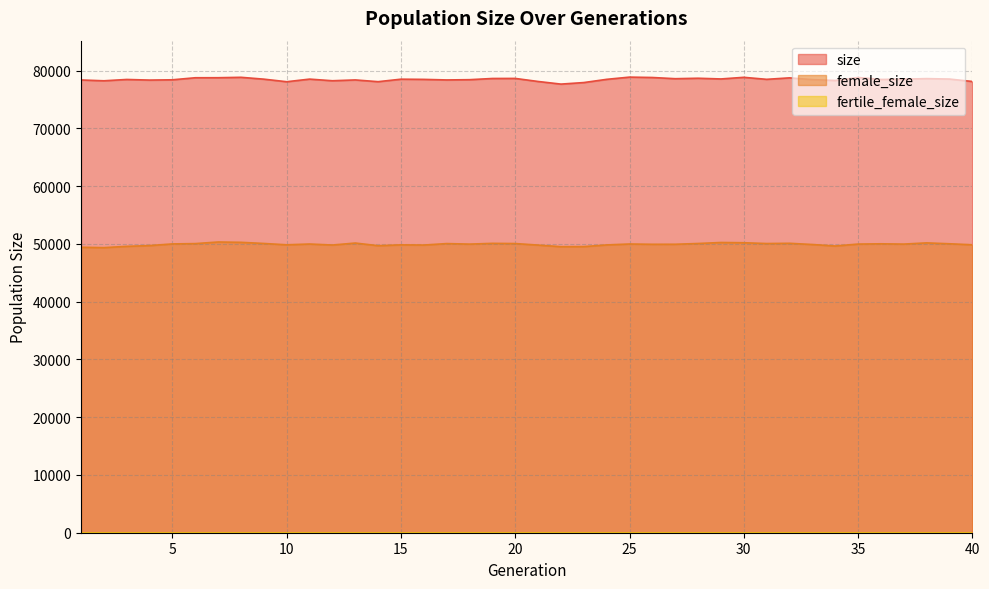

Where is the first local maximum for female_size?

7